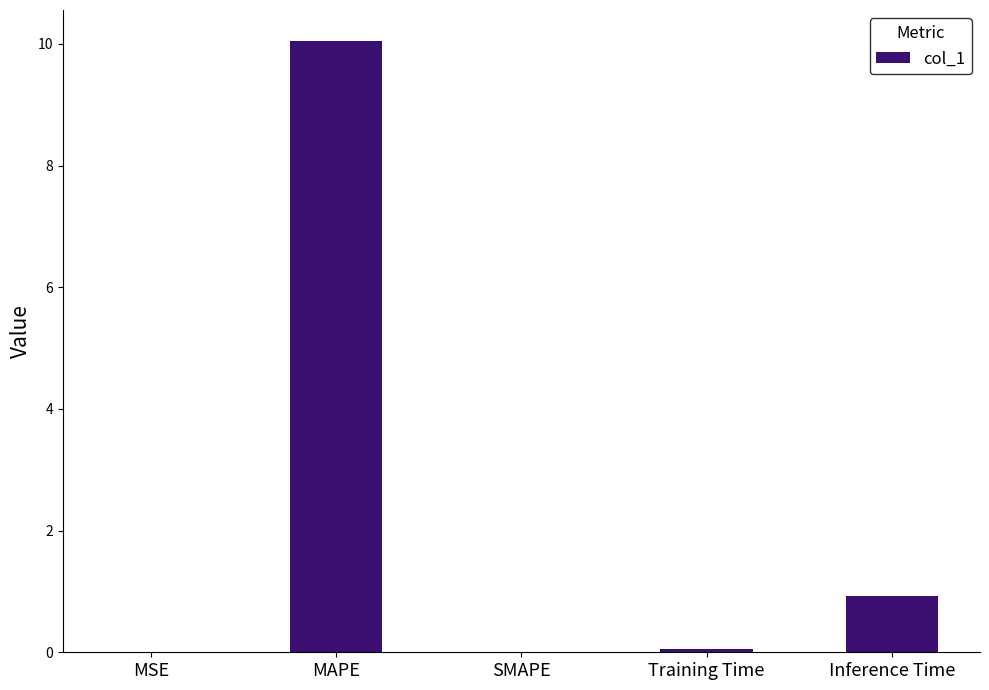

Between Inference Time and SMAPE, which is larger?

Inference Time